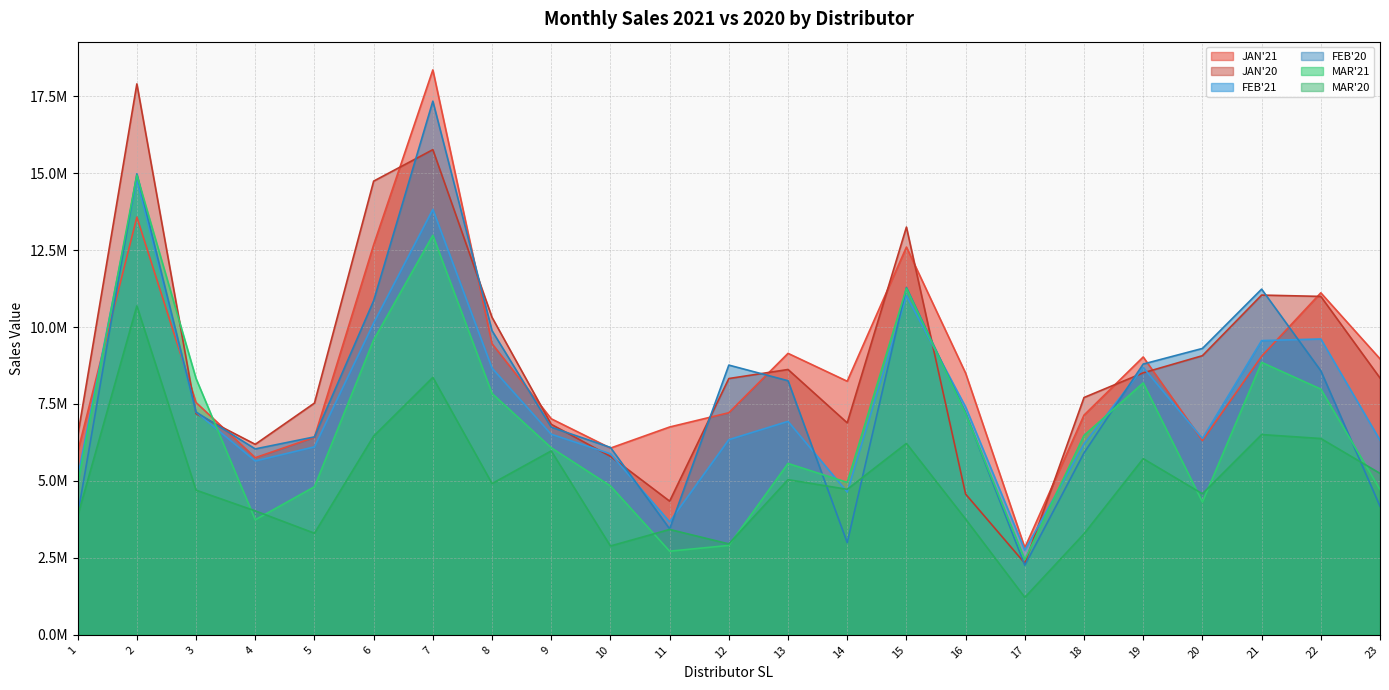

Reading left to right, what are all the values shown in this chart?

JAN'21: 5943378.4	13570957.4	7546728.3	5754362.9	6416716.8	12670097.8	18352507.3	9455621.2	7018650.9	6065683.2	6751094.7	7215248.3	9143920.6	8237678.3	12596855.1	8499236.3	2830149.9	7137571.3	9026754.0	6310774.6	9049285.8	11110324.4	8965676.6
JAN'20: 6457130.7	17898092.7	7182660.9	6188663.9	7528246.3	14739572.2	15761740.4	10313177.0	6838597.8	5798234.9	4342397.2	8325827.6	8619746.9	6886486.6	13246403.8	4571340.5	2324480.1	7709633.6	8511124.1	9067859.5	11037395.4	10993982.6	8343516.6
FEB'21: 5113837.5	14786571.7	7237411.1	5647497.2	6107164.1	10128411.5	13822747.4	8664018.9	6516051.5	5881576.8	3672907.5	6339416.2	6934391.4	4639329.2	11014089.4	7401771.2	2747969.0	6200699.9	8685975.3	6377383.7	9558504.1	9611397.8	6323236.7
FEB'20: 3892676.2	14976980.2	7236792.3	6039616.2	6430284.0	10854117.9	17336815.1	9879764.8	6745077.1	6087427.7	3443324.7	8762651.0	8254691.7	2994446.9	11282000.6	7209763.5	2257333.0	5909097.5	8796806.8	9303519.8	11230260.6	8577749.8	4177784.5
MAR'21: 4883824.5	14935951.3	8324475.5	3737142.7	4810483.8	9581903.7	12979164.1	7839228.6	6077085.2	4836645.3	2717110.3	2904062.2	5567127.1	4951542.5	11257502.9	7182914.4	2441826.0	6478088.7	8184511.2	4314870.3	8851982.2	7982912.3	4720341.7
MAR'20: 3857822.8	10685831.7	4699635.0	4025862.8	3300350.2	6454215.7	8363019.8	4914013.4	5974931.2	2885701.0	3423234.4	2953648.2	5041125.3	4726488.3	6219040.3	3759567.3	1215468.2	3281888.1	5723055.3	4581725.2	6505897.0	6377606.3	5244824.3